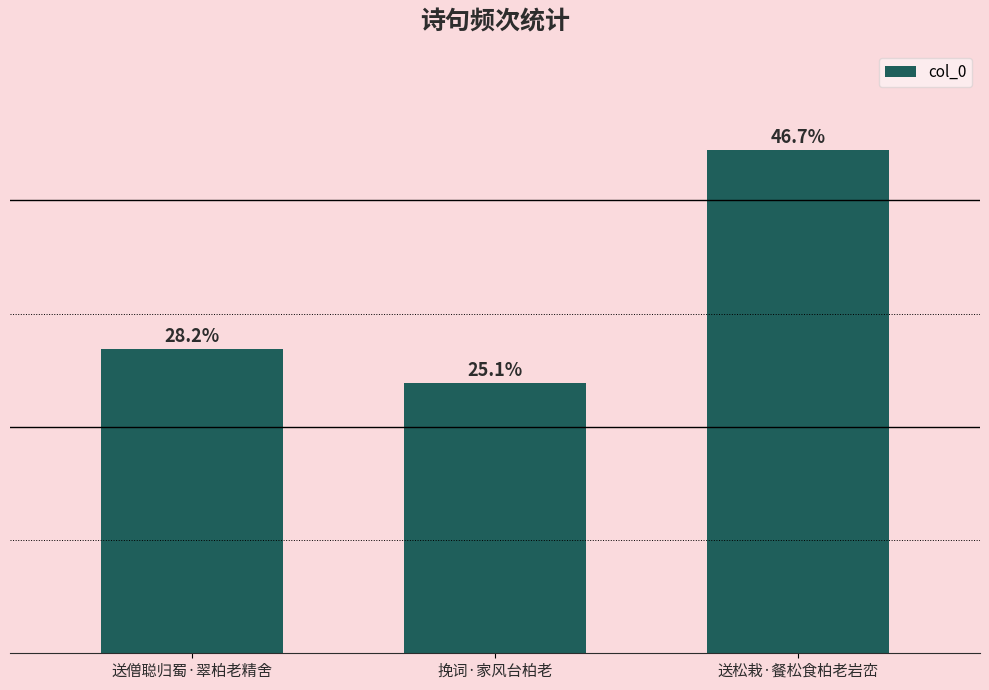

List the labels in order of value, largest first.

送松栽·餐松食柏老岩峦, 送僧聪归蜀·翠柏老精舍, 挽词·家风台柏老